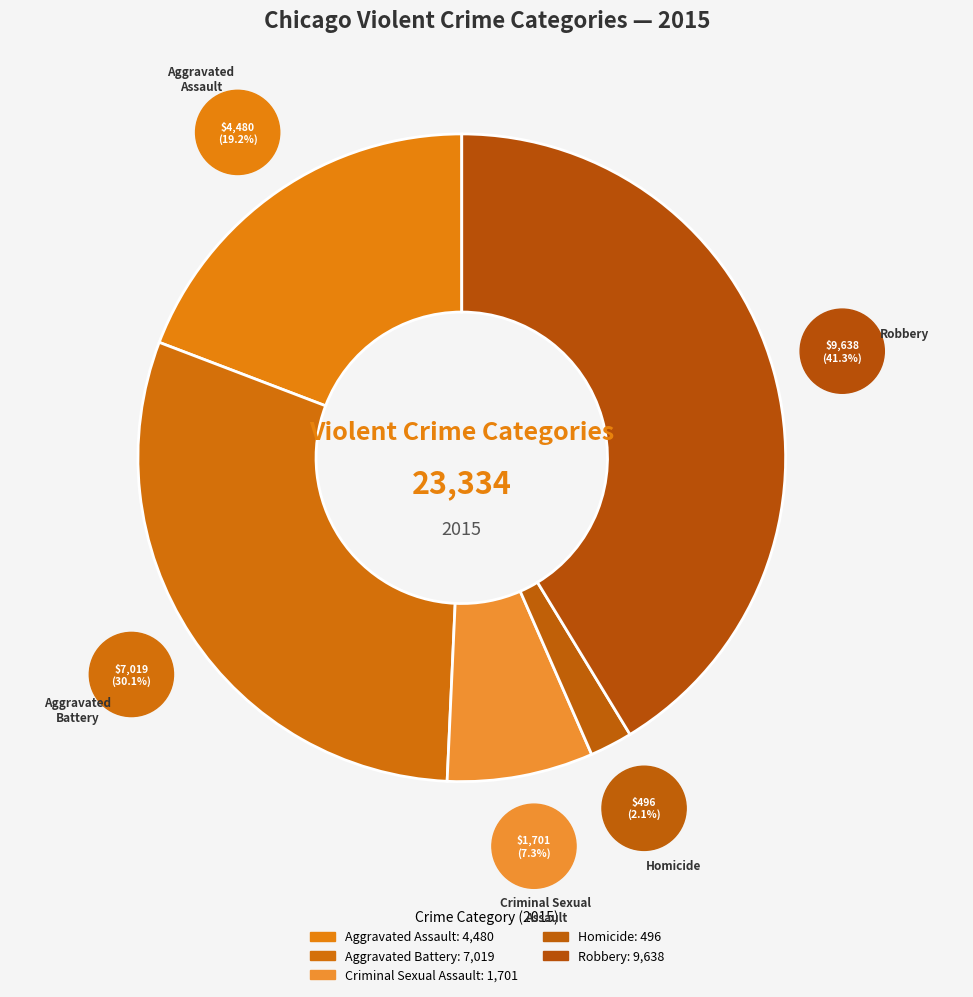

What percentage is the Aggravated Battery slice, to the nearest percent?

30%